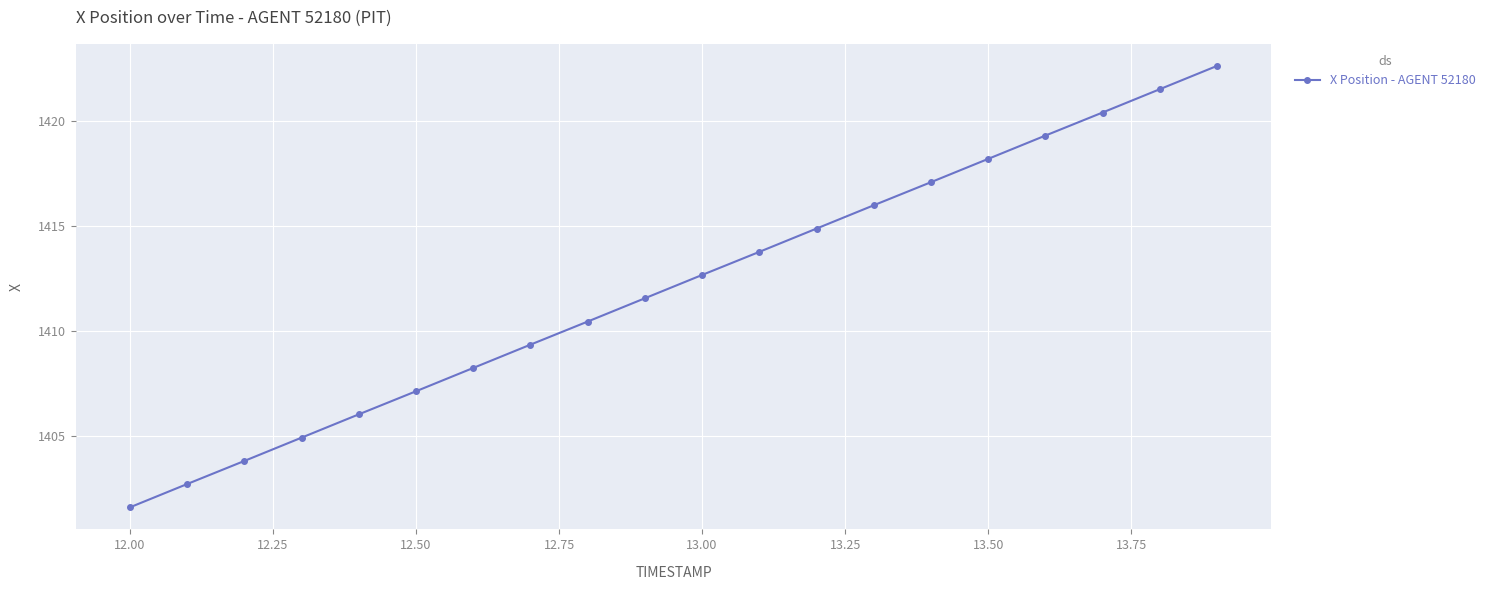

What is the average value?

1412.1